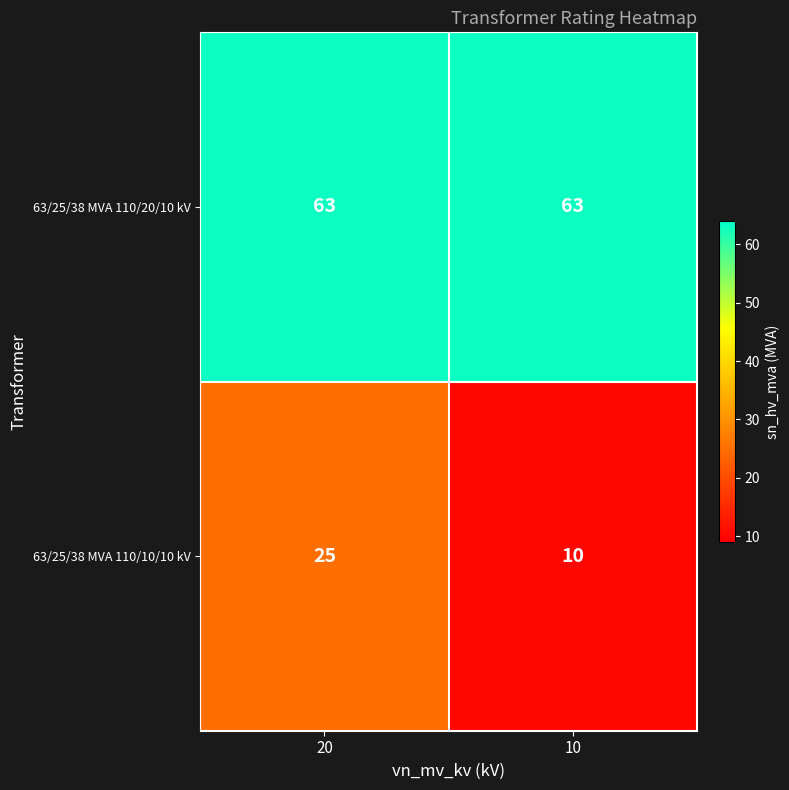

Reading left to right, list all the values displayed in this chart.

63/25/38 MVA 110/20/10 kV: 20=63	10=63
63/25/38 MVA 110/10/10 kV: 20=25	10=10